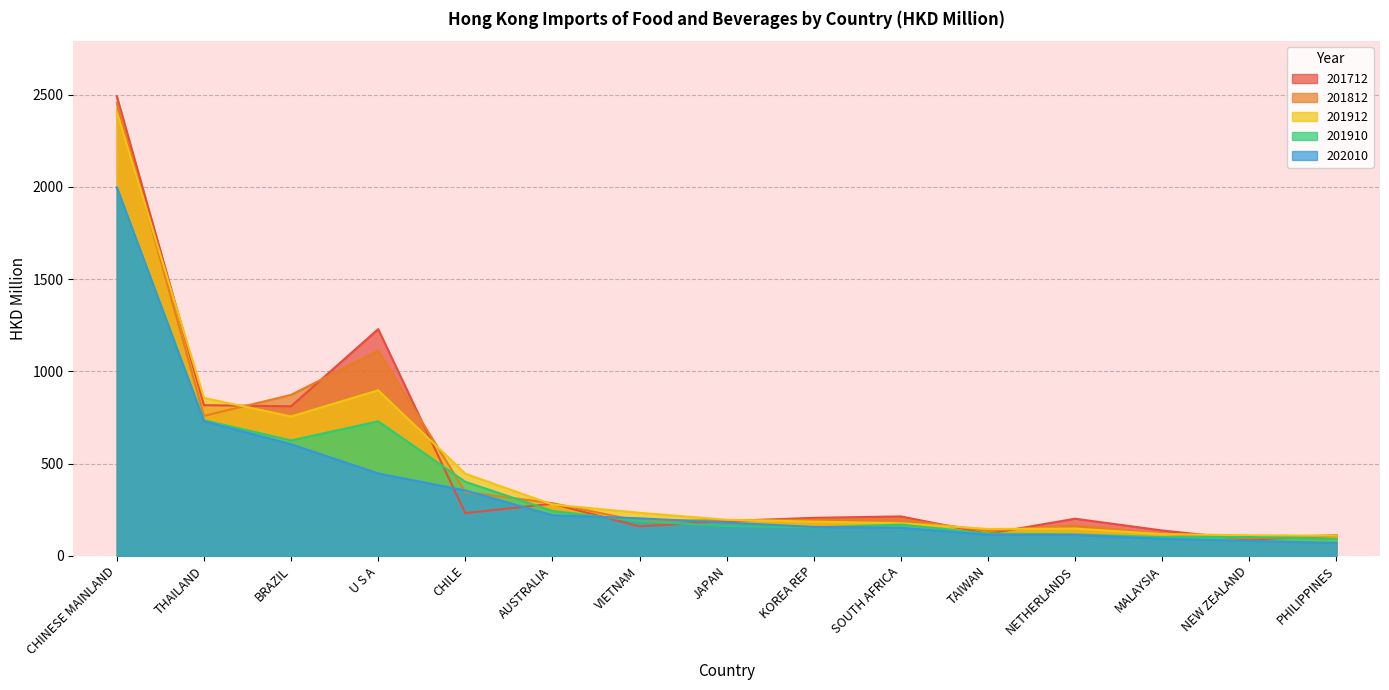

Which category has the highest value in the 201910 series?

CHINESE MAINLAND